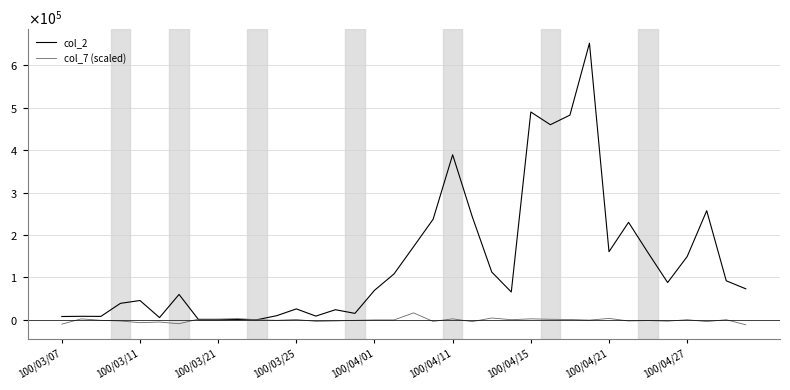

Does the chart display data point markers on the line(s)?

No